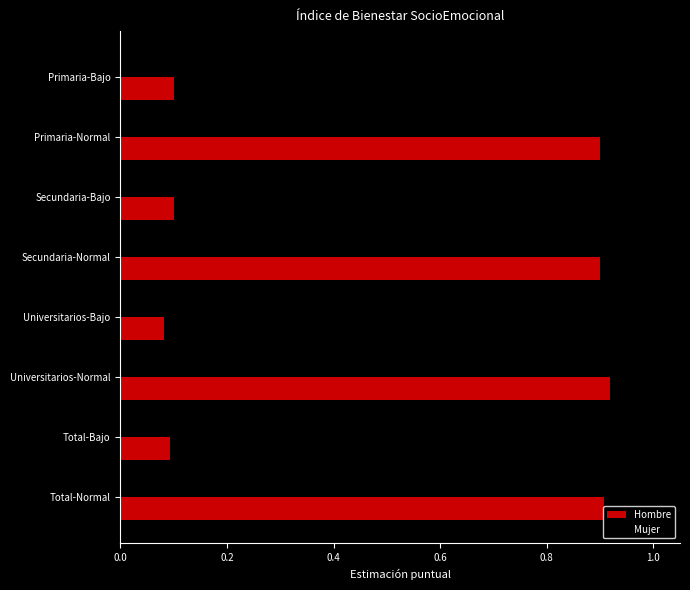

Rank the series by their maximum value, from lowest to highest.

Mujer, Hombre